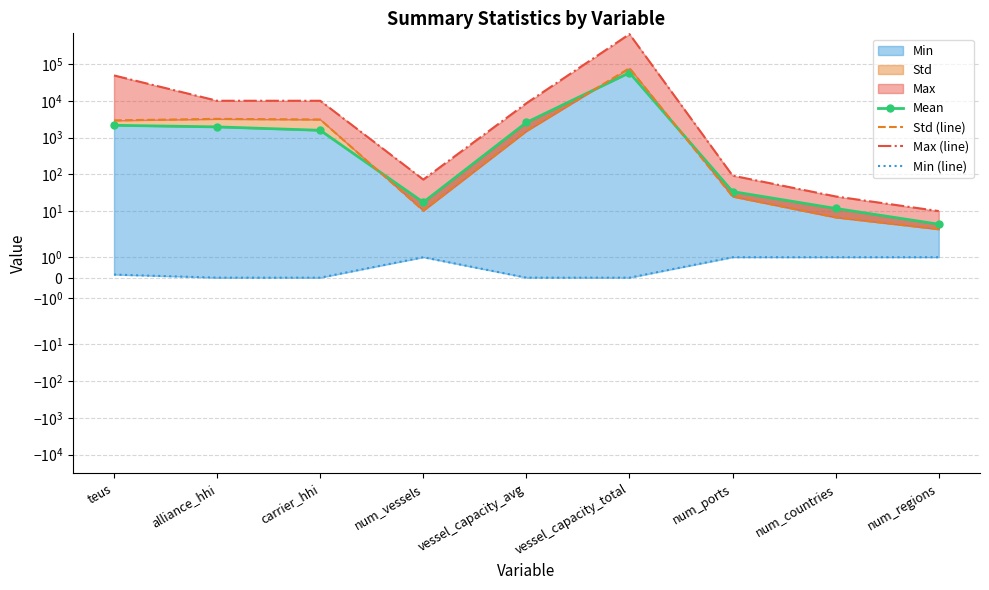

True or false: Min (line) has a value of -0.4 at vessel_capacity_avg.

False